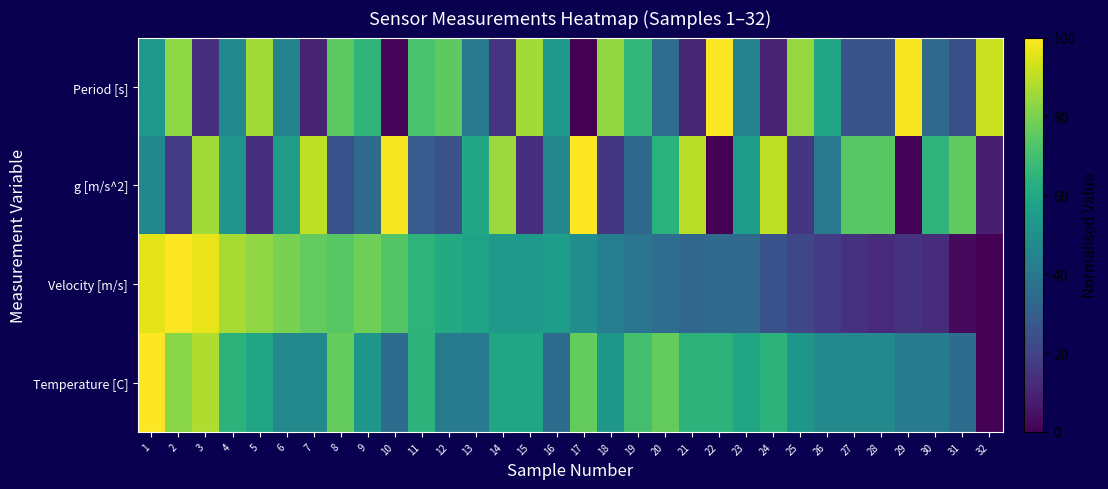

At how many categories does at least one series exceed 36?

32